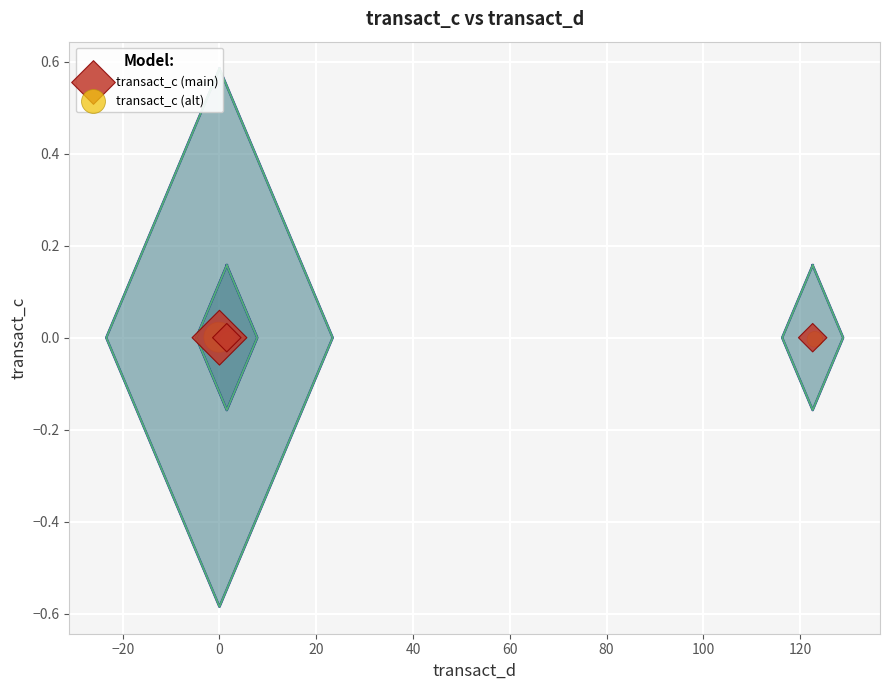

What are all the series names shown in the legend?

transact_c (main), transact_c (alt)